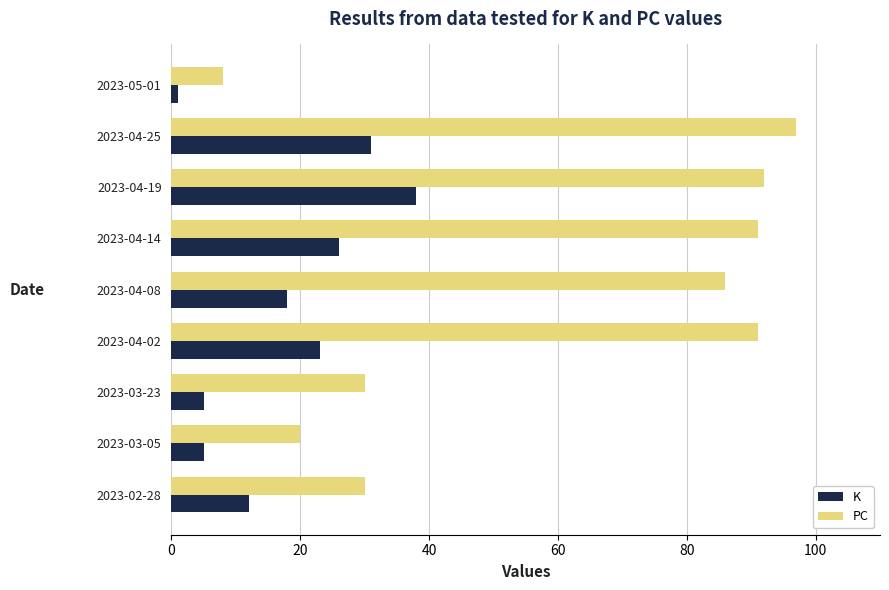

Count the number of categories in the chart.

9